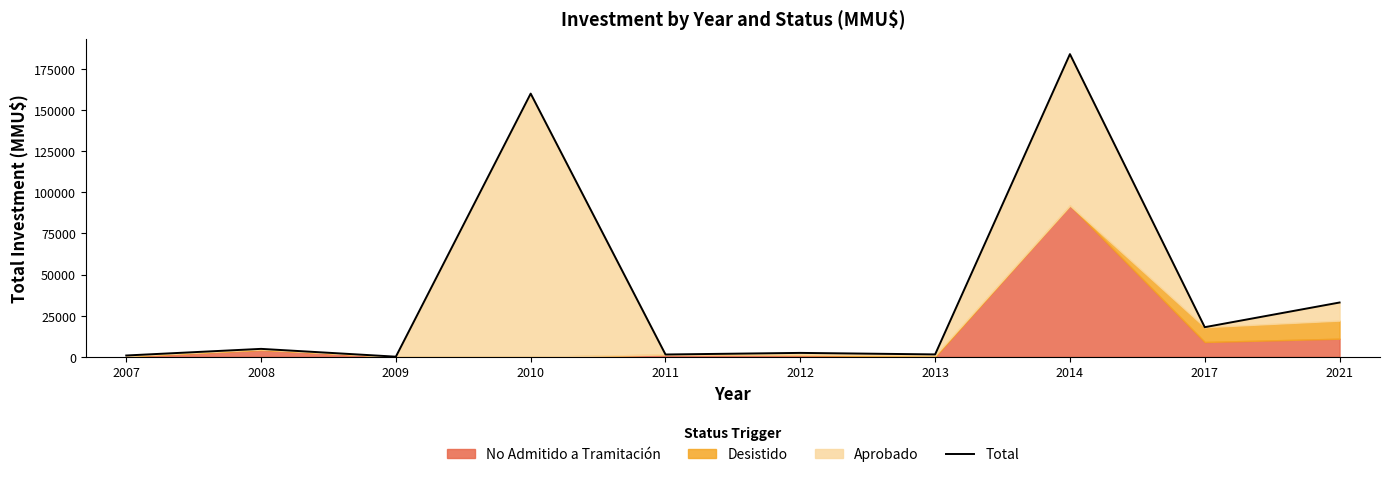

Rank the categories by value from highest to lowest.

2014, 2010, 2021, 2017, 2008, 2012, 2013, 2011, 2007, 2009